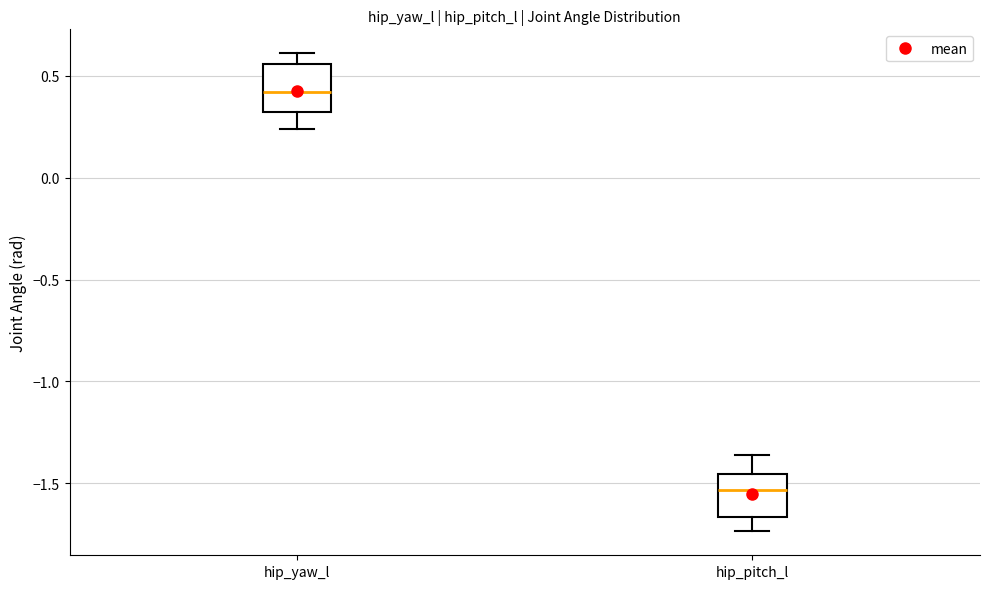

Where does the lower whisker of the box for hip_pitch_l end on the y-axis? The values are not printed on the chart, so give them approximately, as read against the axis.

-1.75